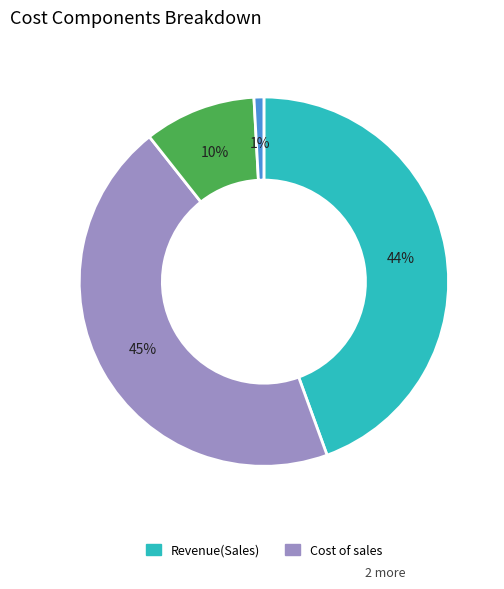

To the nearest percent, what is the difference between the largest and smallest slice percentages?

44%